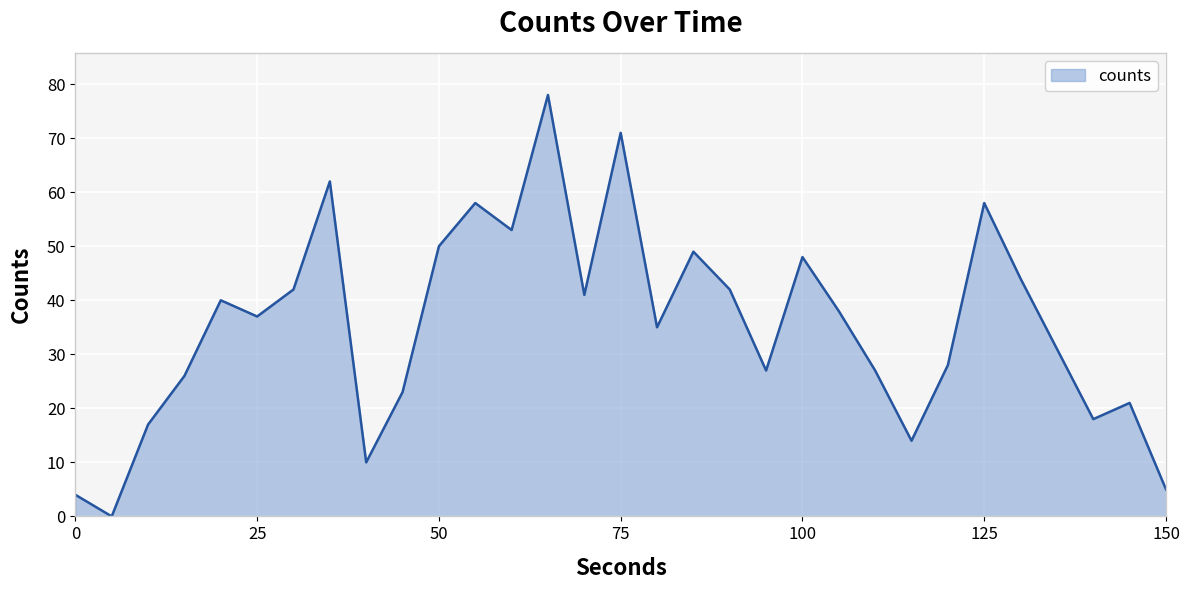

What is the difference between the maximum and minimum values?

78